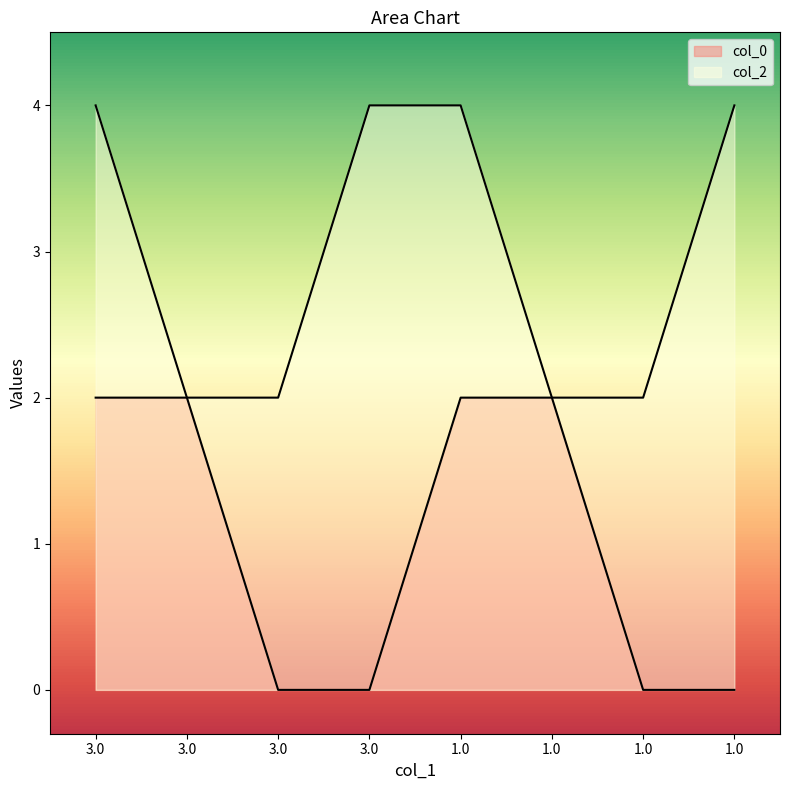

Is the value of col_2 at 1.0 greater than the value of col_0 at 3.0?

Yes